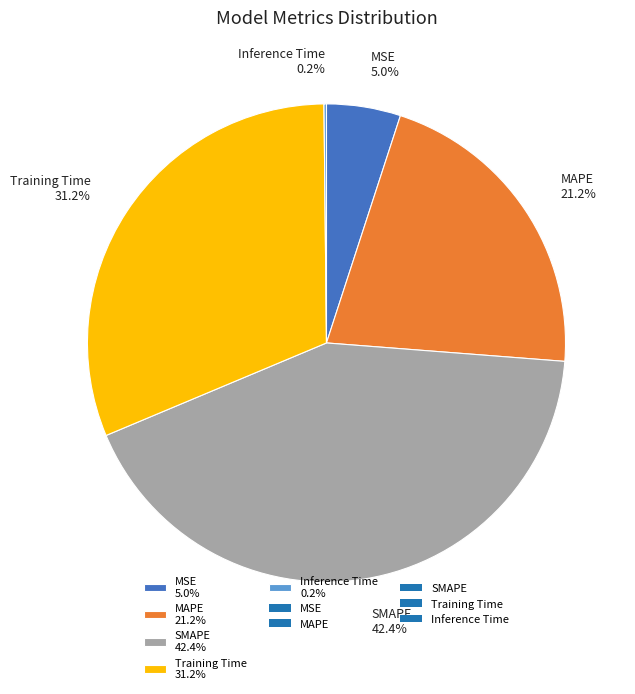

Approximately how many times larger is the value at SMAPE 42.4% compared to Training Time 31.2%?

1.4